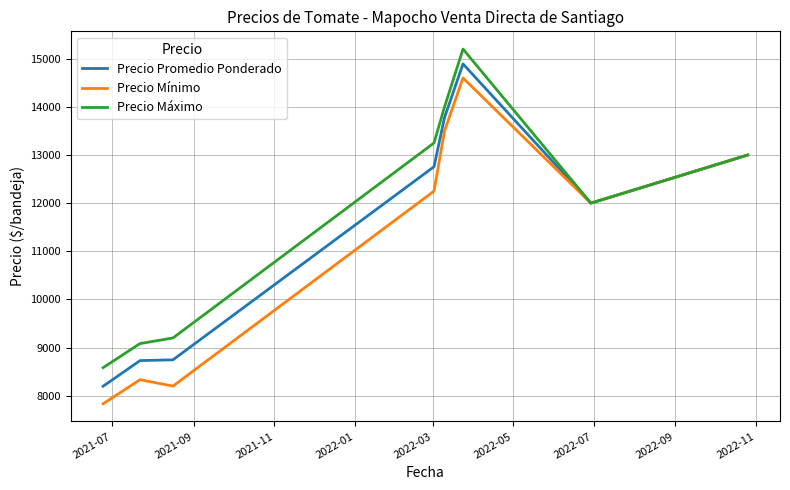

At how many categories does at least one series exceed 13085?

3